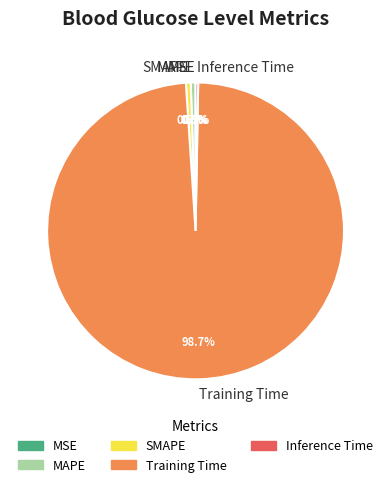

Which has a higher value, Training Time or SMAPE?

Training Time